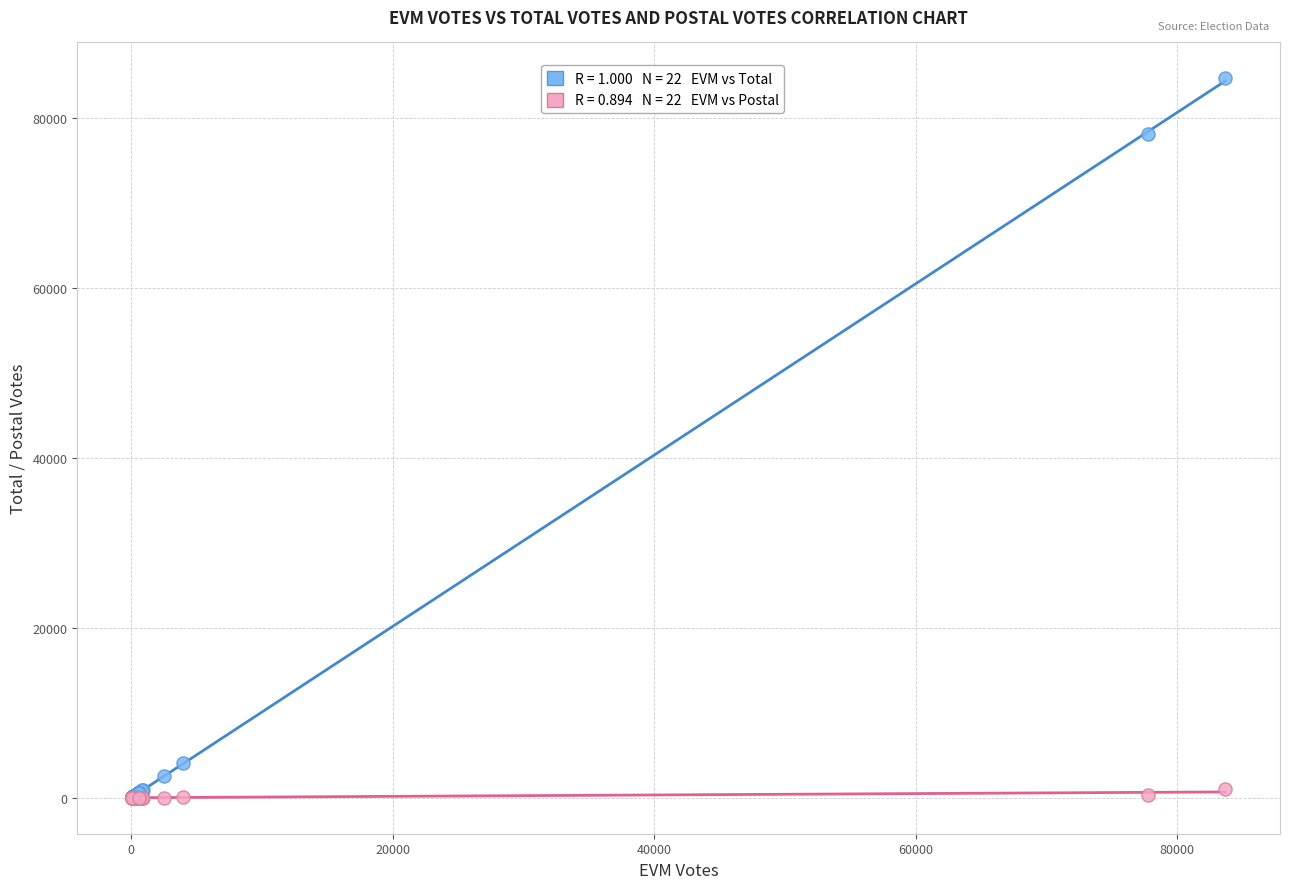

Across all series, what Y value is closest to 42331?

78079